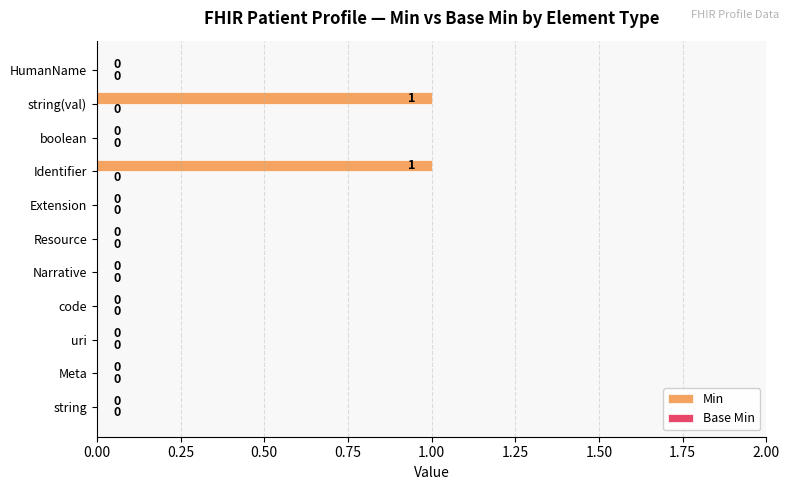

What is the change in value from boolean to string(val)?

+1